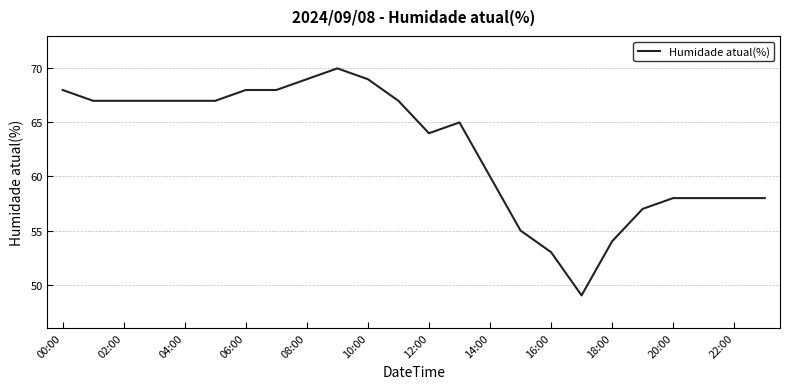

What is the difference between the maximum and minimum values?

21